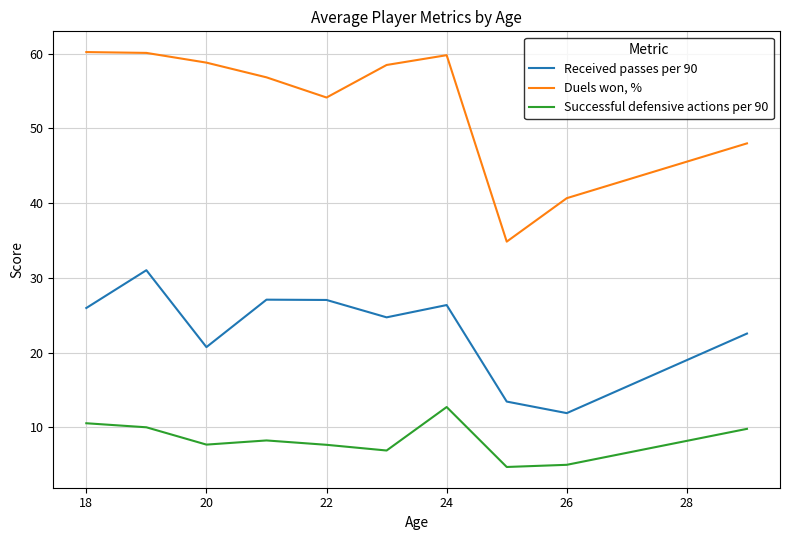

True or false: Received passes per 90 has more than 1 interior local peaks.

True